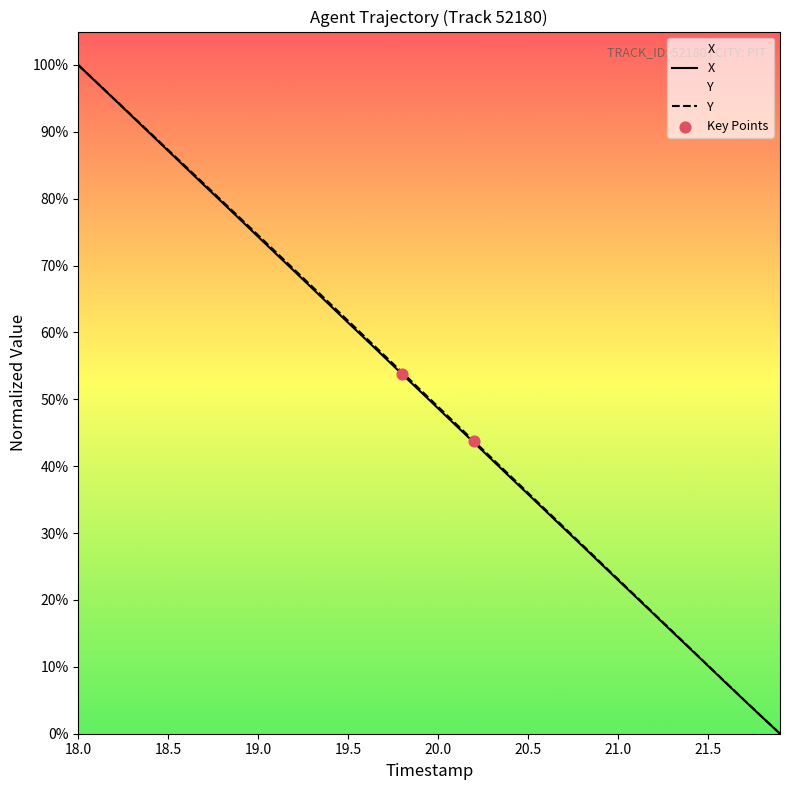

Which series has the largest total across all categories?

Y